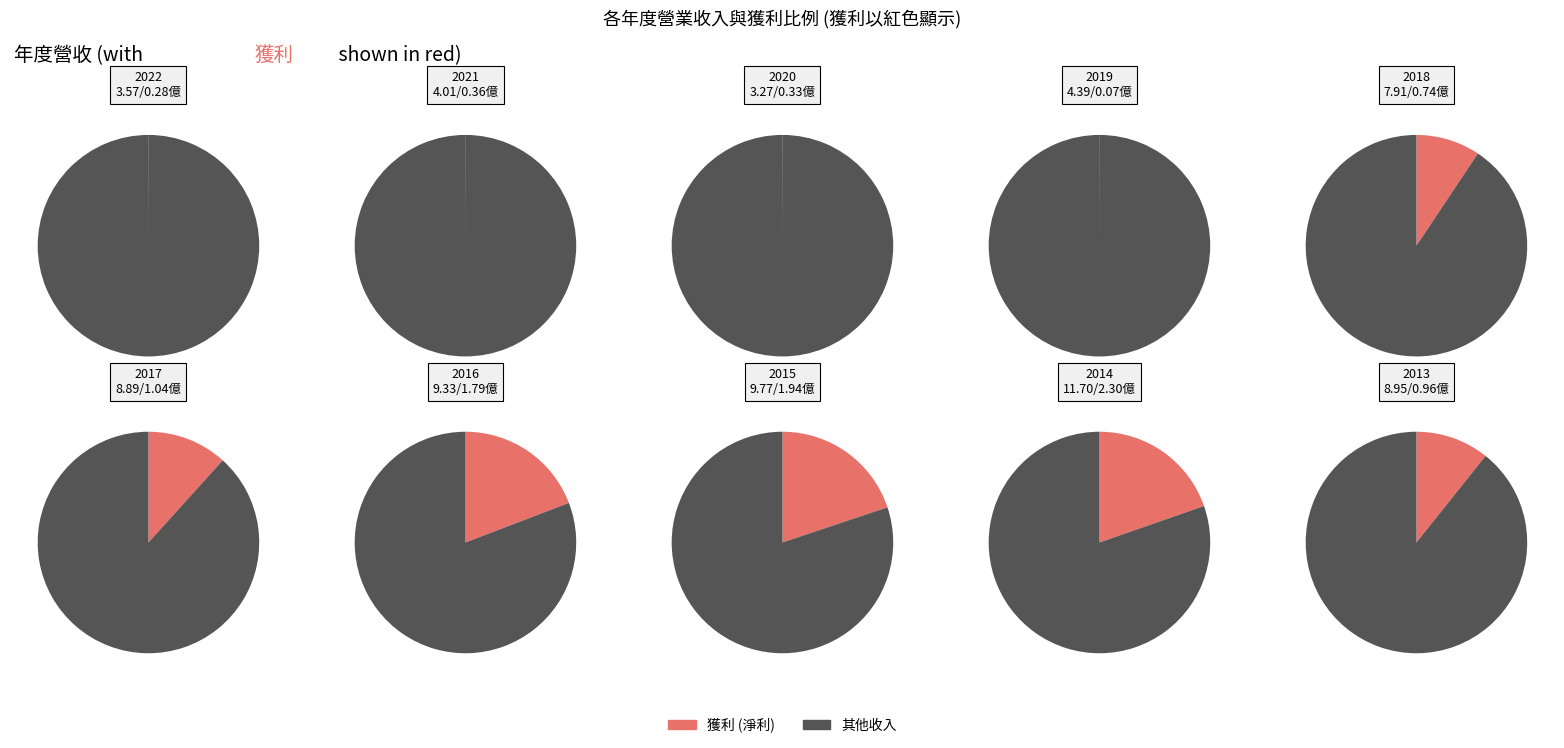

Count the number of slices in the pie.

10